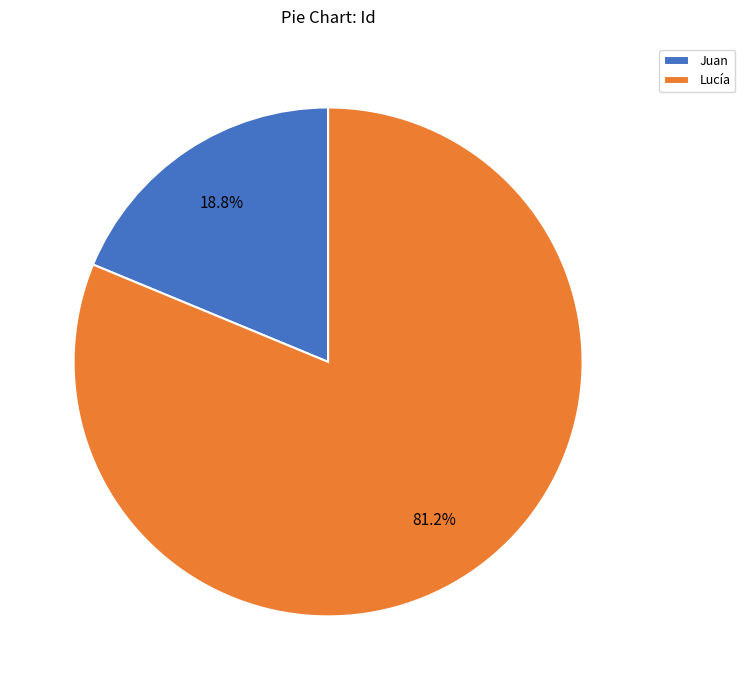

To the nearest percent, what is the difference between the Lucía and Juan slice percentages?

62%